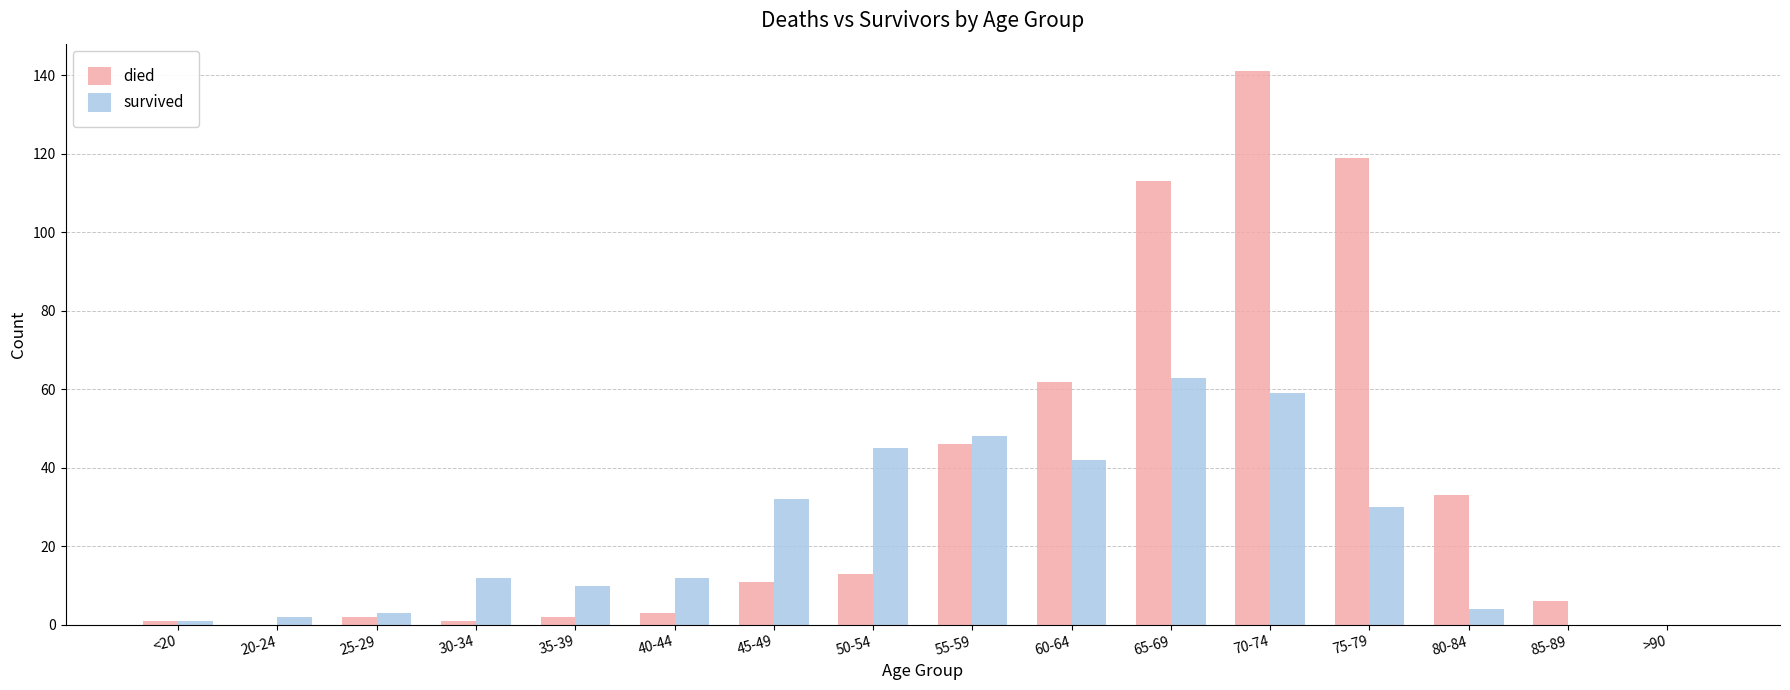

At which label is died closest to 70?

60-64